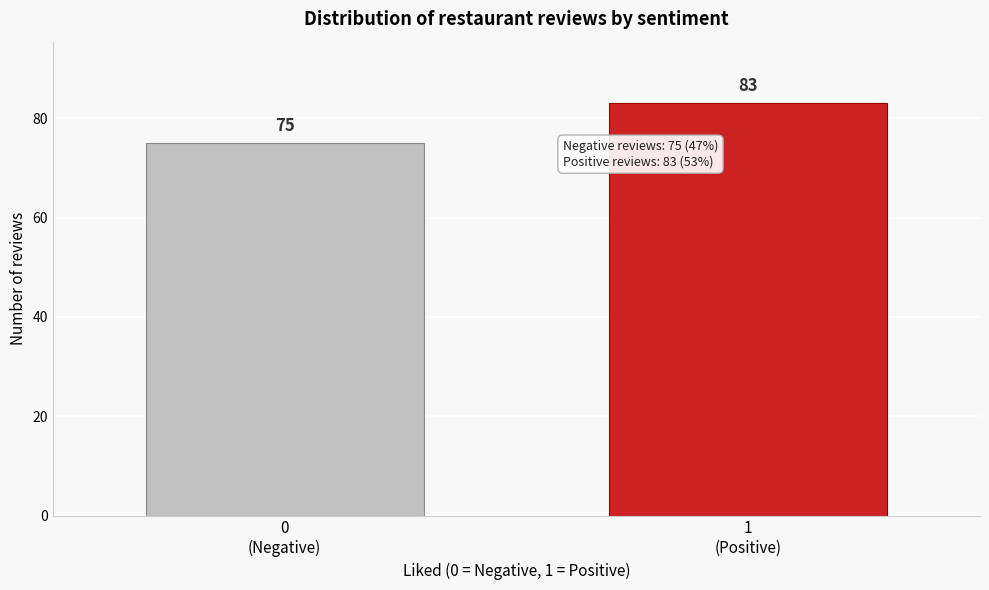

Reading left to right, transcribe all the data shown in this chart.

75	83